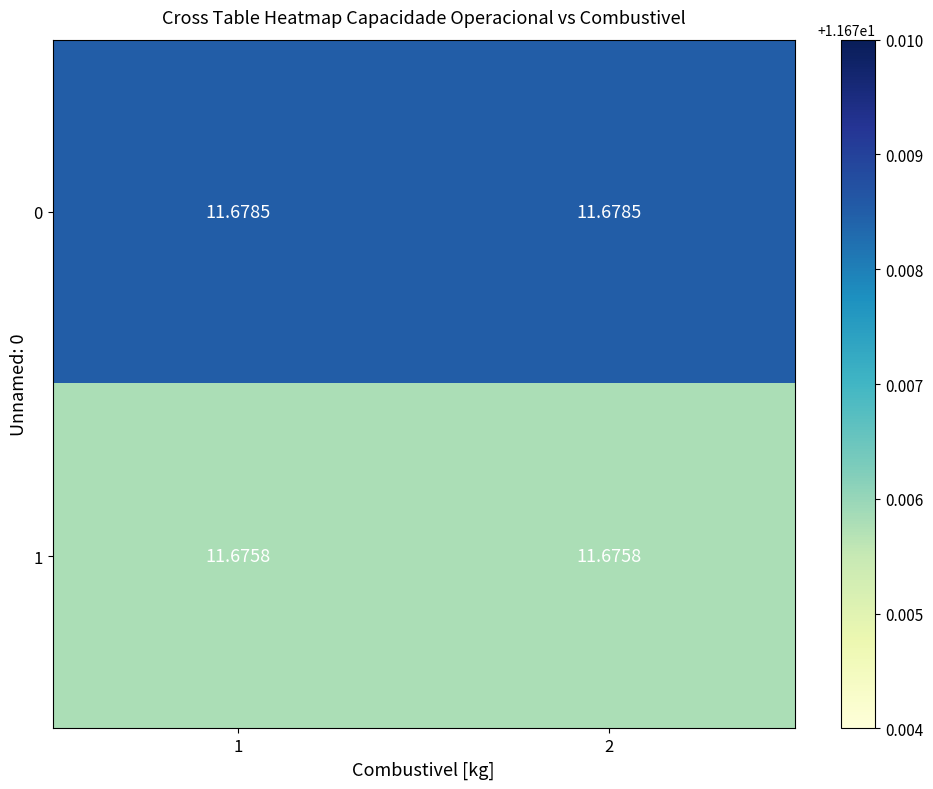

Is the value of 0 at 1 greater than the value of 1 at 2?

Yes